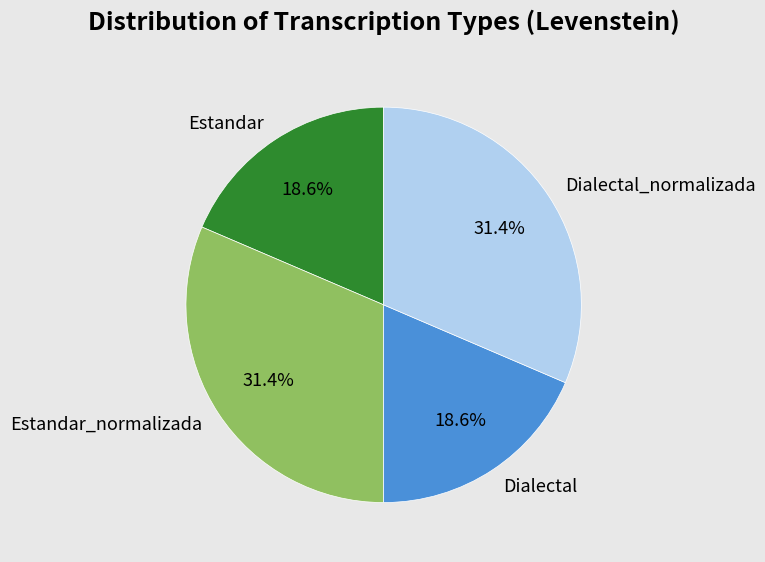

Is Dialectal the majority of the pie?

No